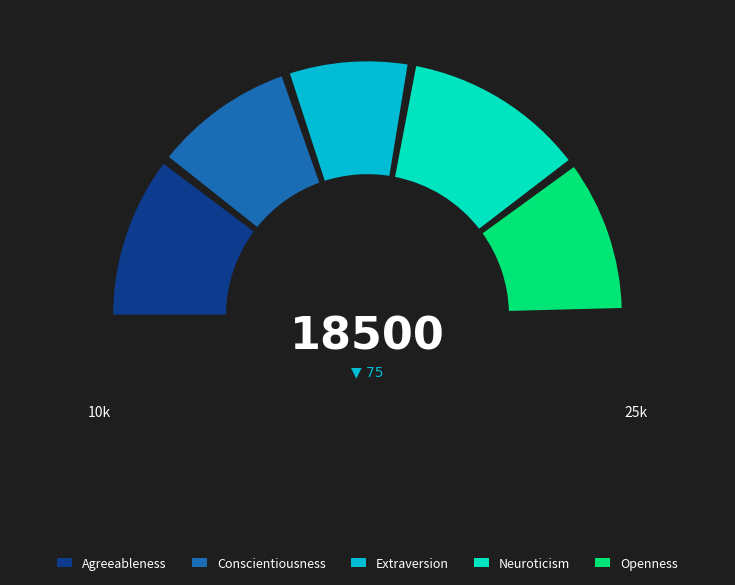

Count the number of slices in the pie.

5